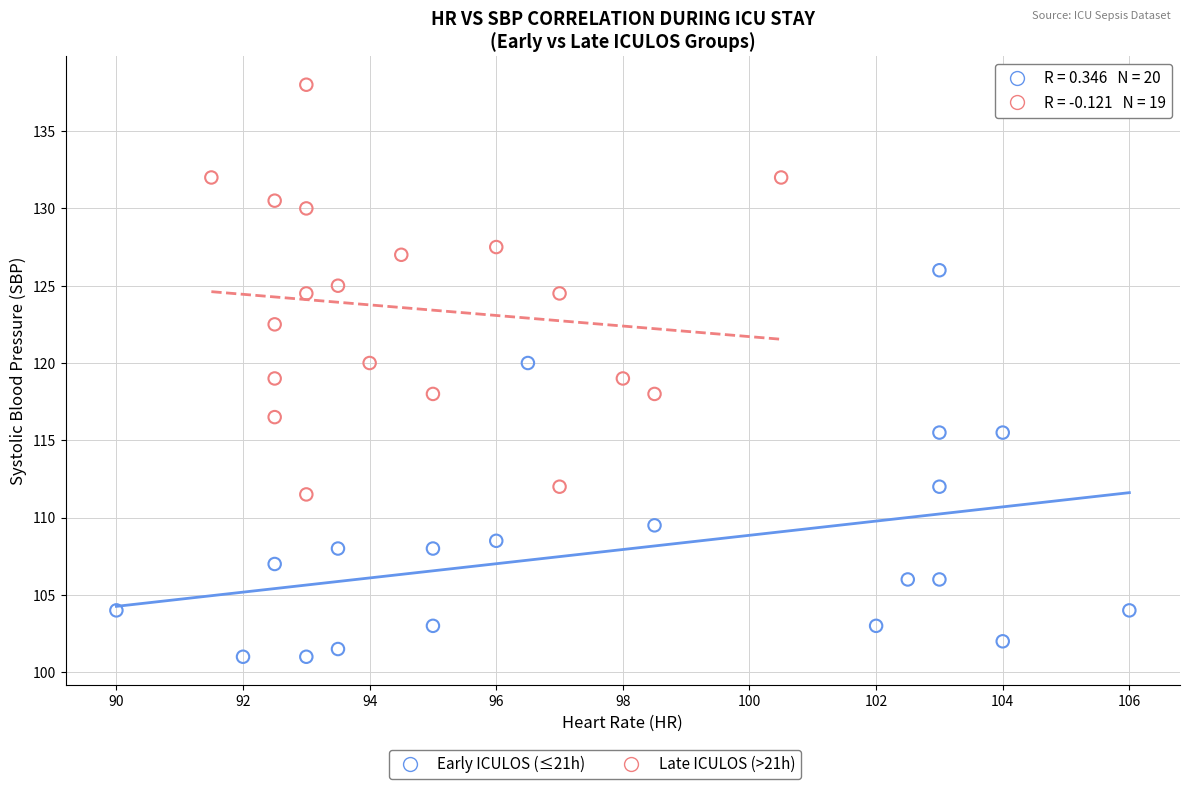

Which series contains the lowest Y value?

Early ICULOS (≤21h)